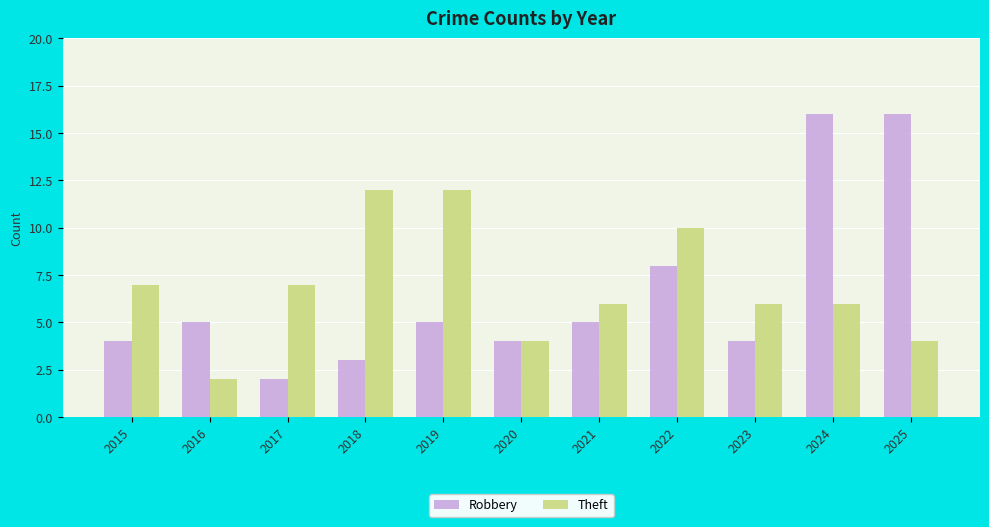

What is the value of the Robbery bar at the 7th from the left?

5